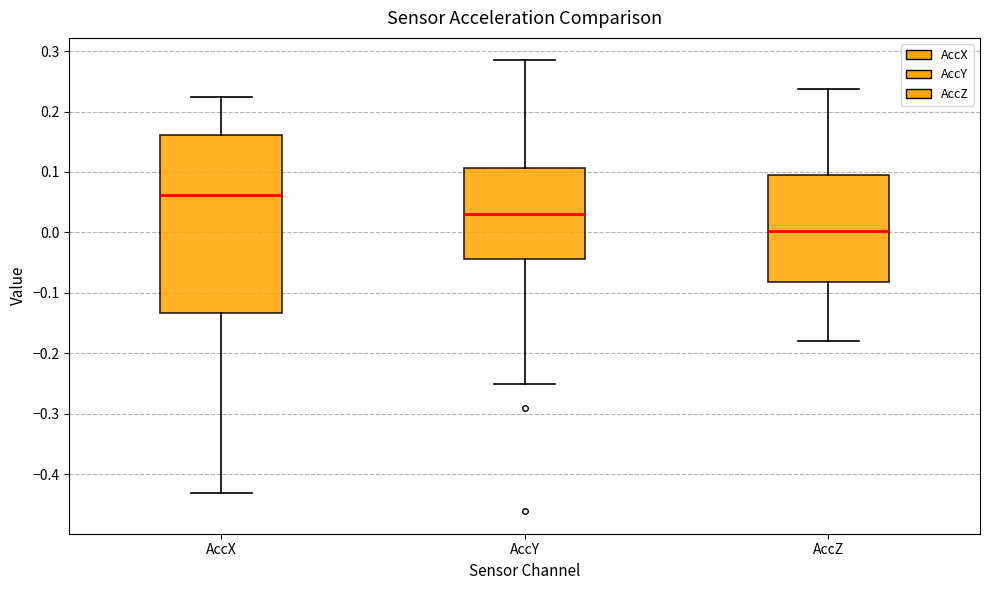

Reading left to right, transcribe this box plot: for each box, give where its median line is, the range the box spans, and where its two whiskers end, as read against the y-axis. The values are not printed on the chart, so give them approximately, as read against the axis.

AccX: median 0.06, box -0.13 to 0.16, whiskers -0.43 to 0.22
AccY: median 0.03, box -0.04 to 0.11, whiskers -0.25 to 0.28
AccZ: median 0.00, box -0.08 to 0.10, whiskers -0.18 to 0.24